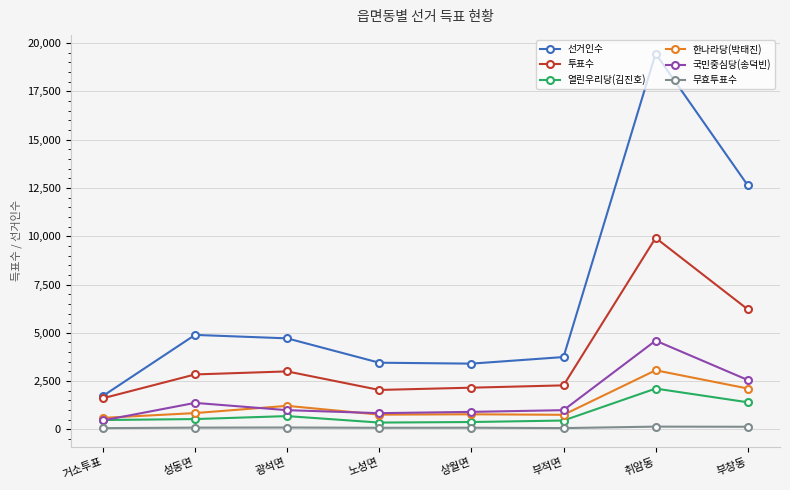

What is the label of the 4th point from the right?

상월면